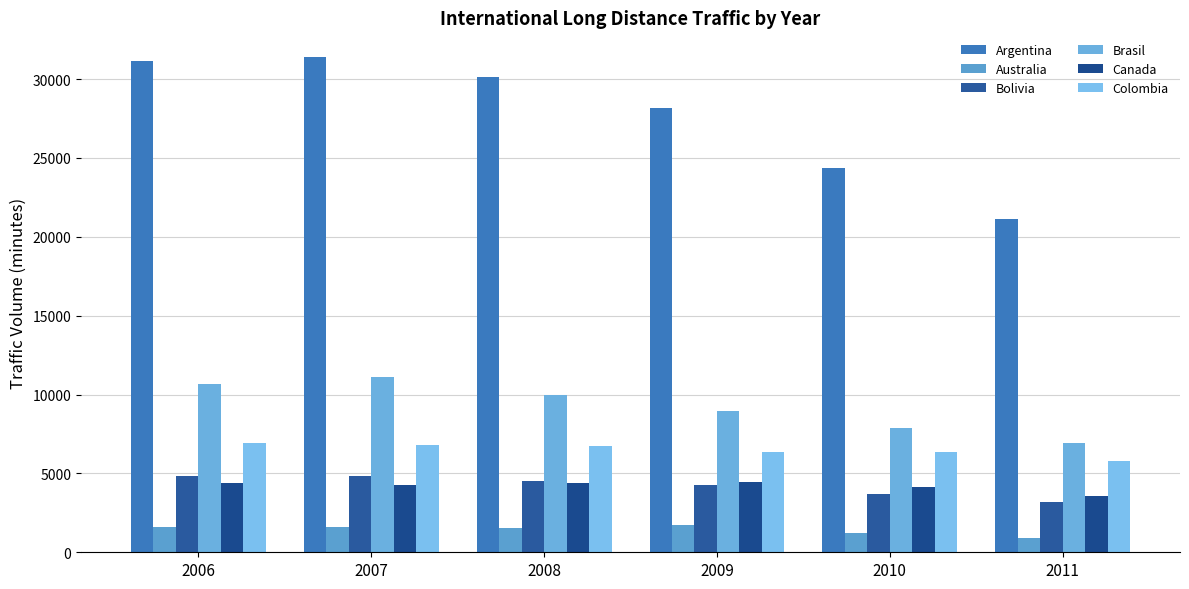

Reading right to left, list all the values displayed in this chart.

Argentina: 2011=21152.7	2010=24372.5	2009=28144.2	2008=30142.9	2007=31391.9	2006=31157.2
Australia: 2011=906.3	2010=1252.0	2009=1700.1	2008=1519.6	2007=1603.2	2006=1623.0
Bolivia: 2011=3209.4	2010=3721.3	2009=4252.3	2008=4538.8	2007=4838.8	2006=4851.6
Brasil: 2011=6909.9	2010=7898.0	2009=8960.2	2008=9975.0	2007=11099.5	2006=10657.2
Canada: 2011=3553.1	2010=4118.6	2009=4445.2	2008=4422.3	2007=4250.0	2006=4369.7
Colombia: 2011=5775.4	2010=6338.4	2009=6353.5	2008=6758.5	2007=6775.9	2006=6912.4